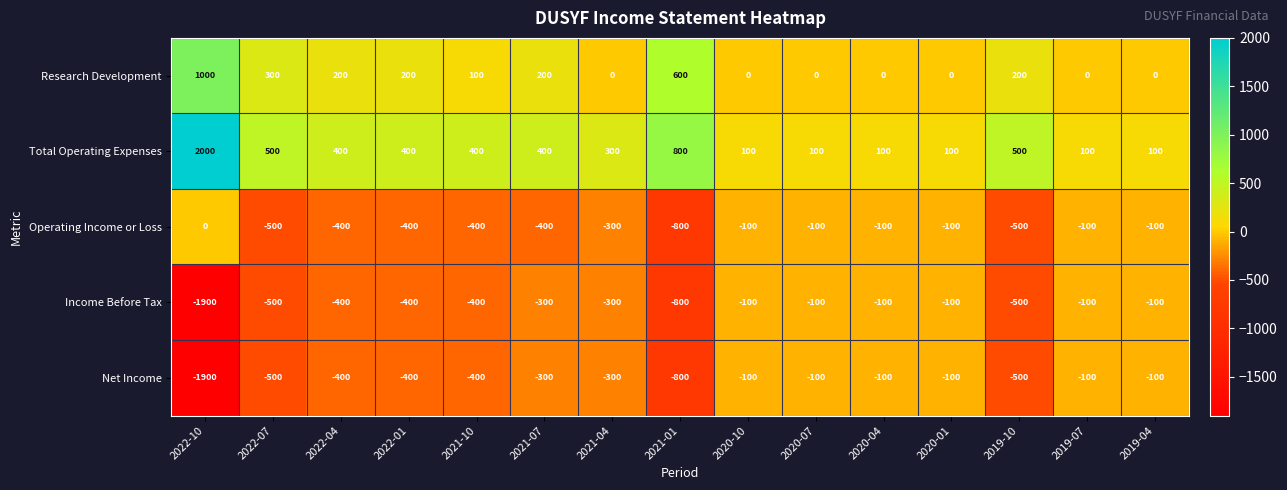

At which category does the chart reach its minimum across all series?

2022-10